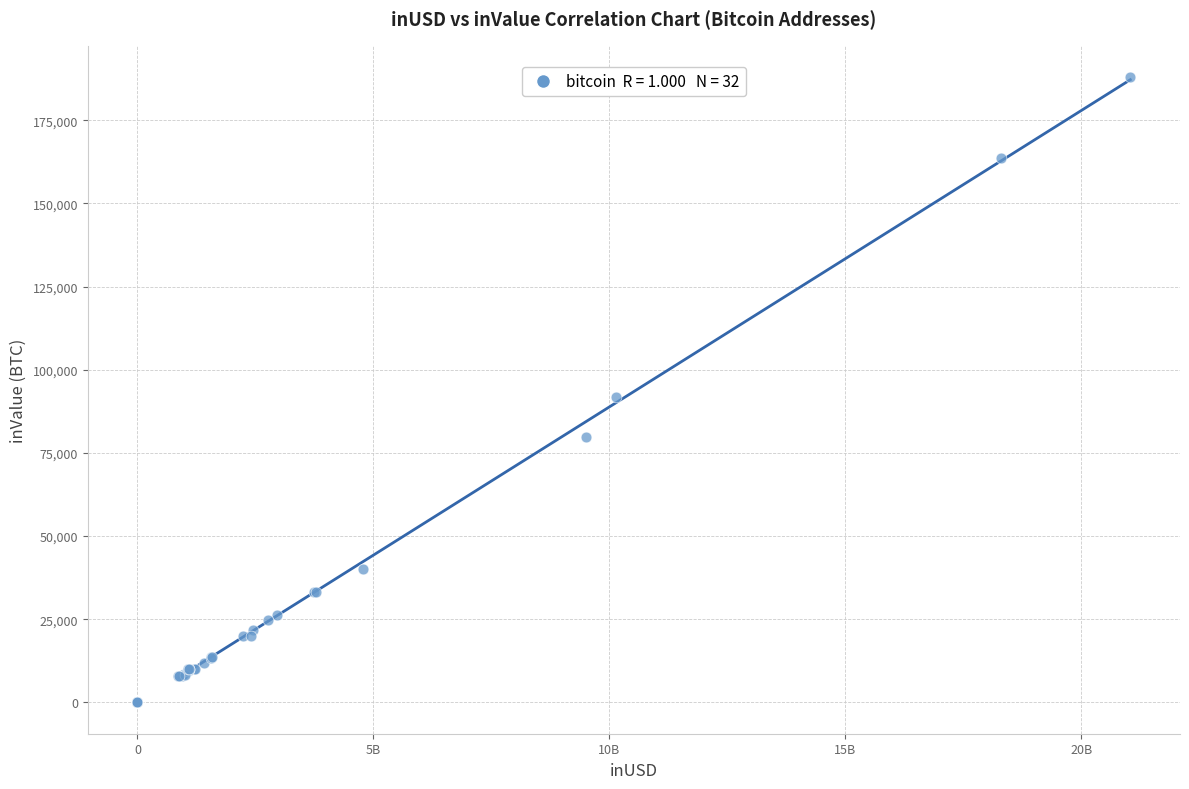

What Y value in the scatter plot is closest to 94023?

91846.5